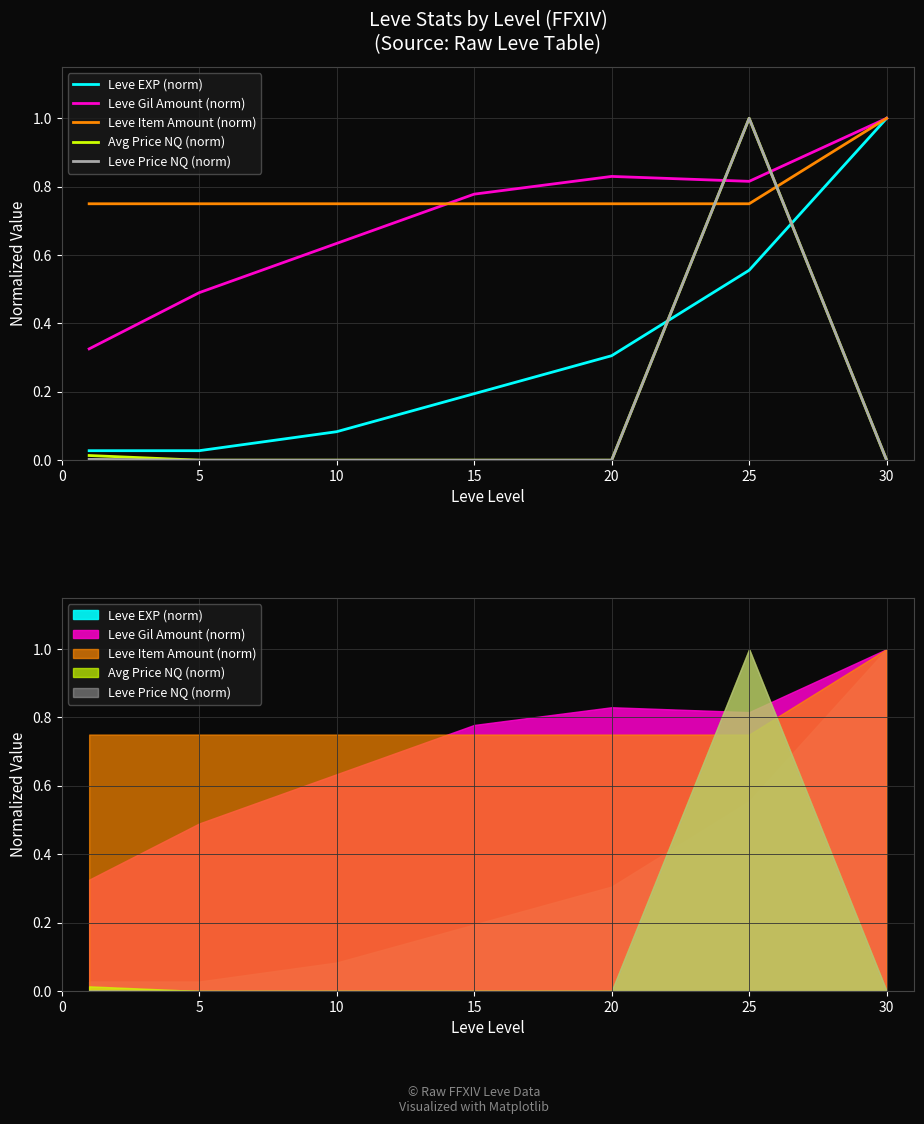

What is the difference between the maximum and second lowest values in the Leve Price NQ (norm) series?

1.0